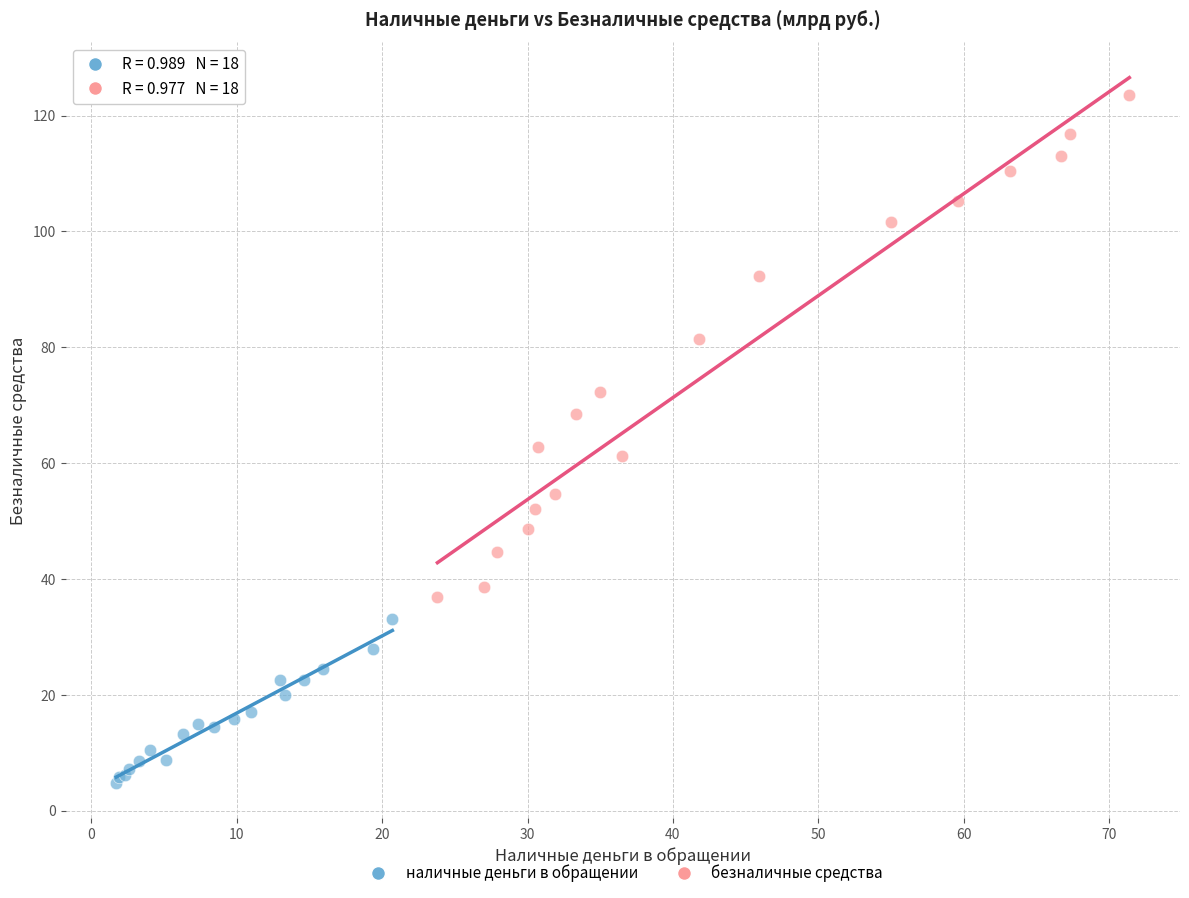

What are all the series names shown in the legend?

наличные деньги в обращении, безналичные средства